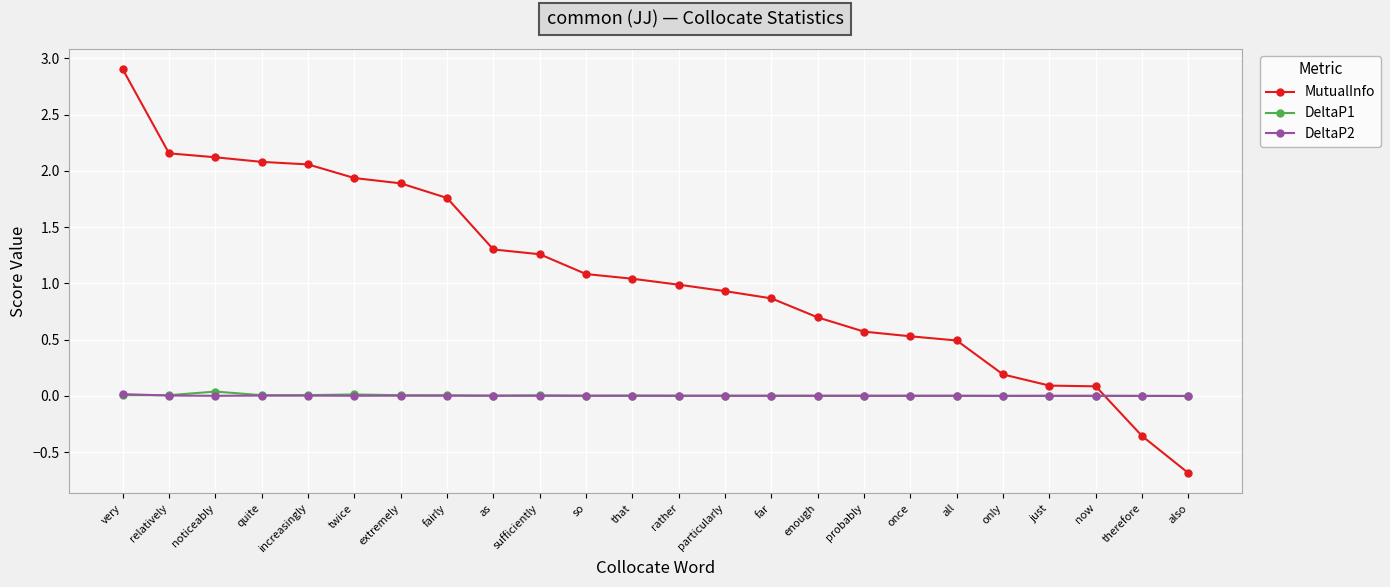

What are all the series names shown in the legend?

MutualInfo, DeltaP1, DeltaP2